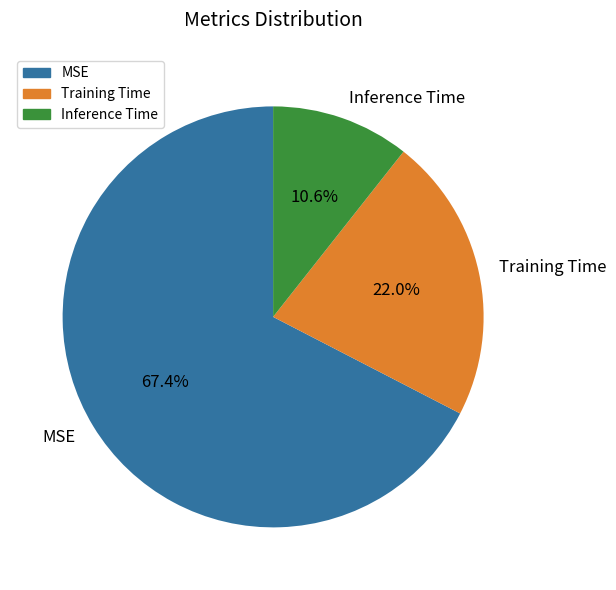

Does MSE account for over 50% of the chart?

Yes